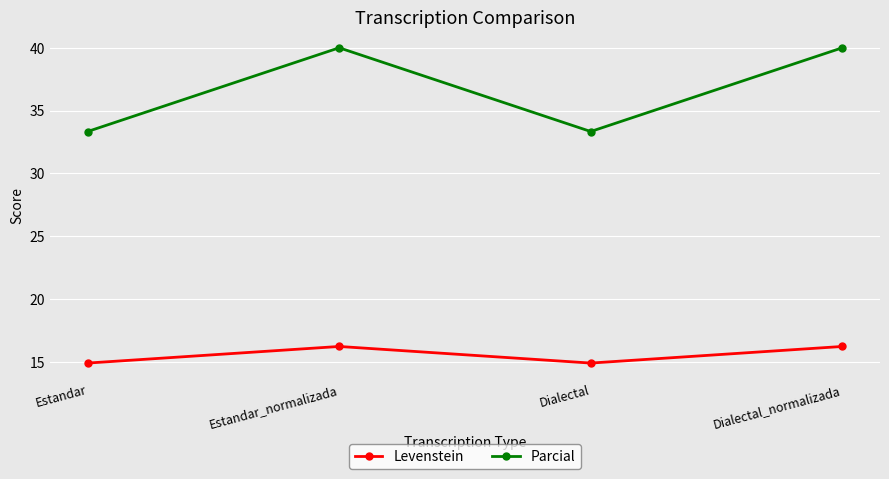

List the series in order of their overall mean, highest first.

Parcial, Levenstein